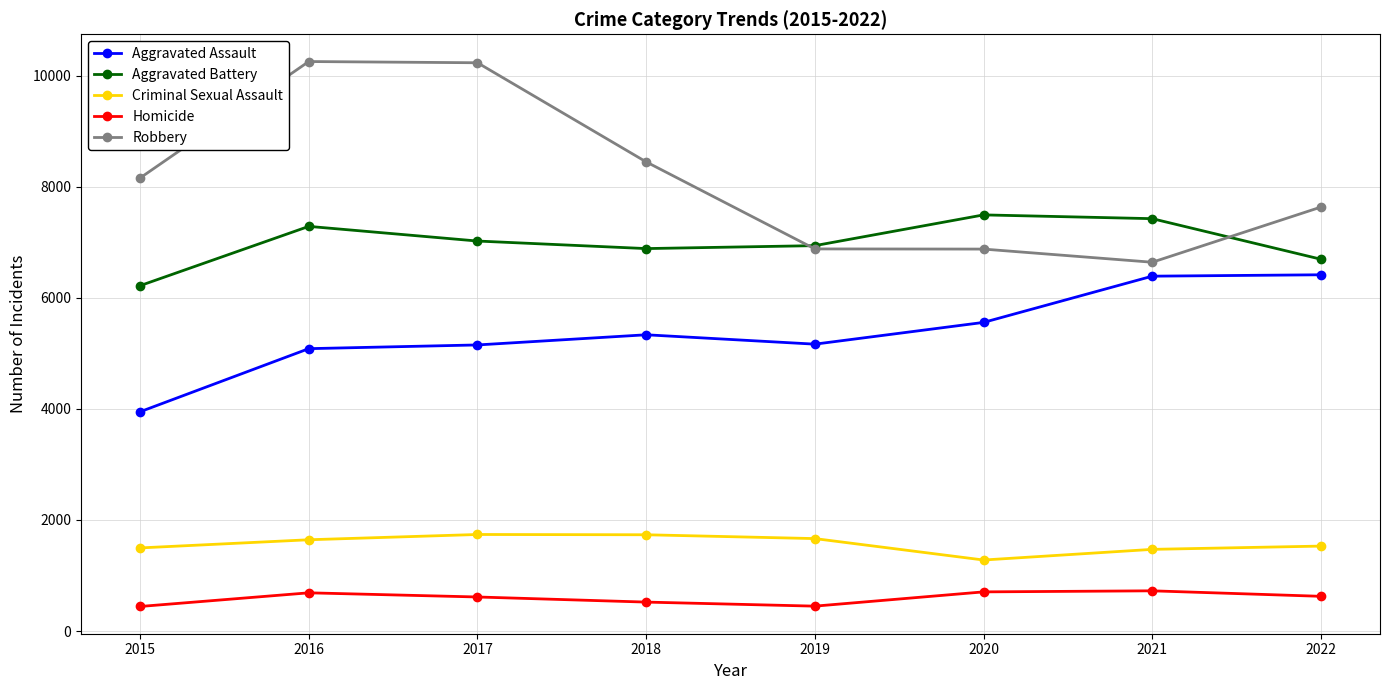

What is the value of the Aggravated Assault point at the 3rd from the left?

5154